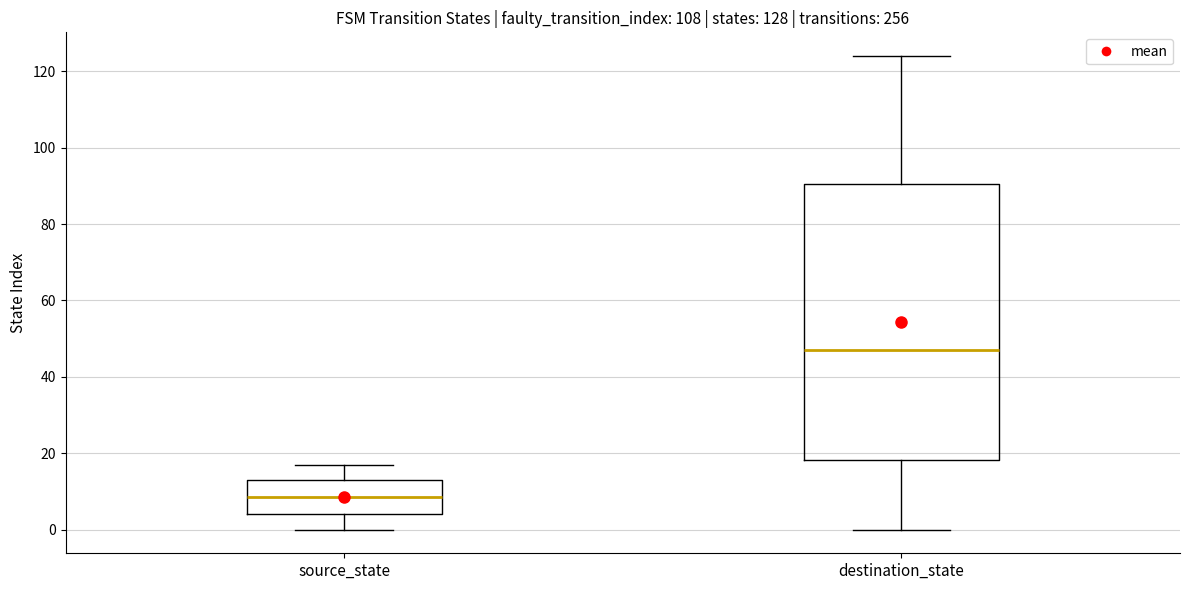

Which box has the lowest median line?

source_state